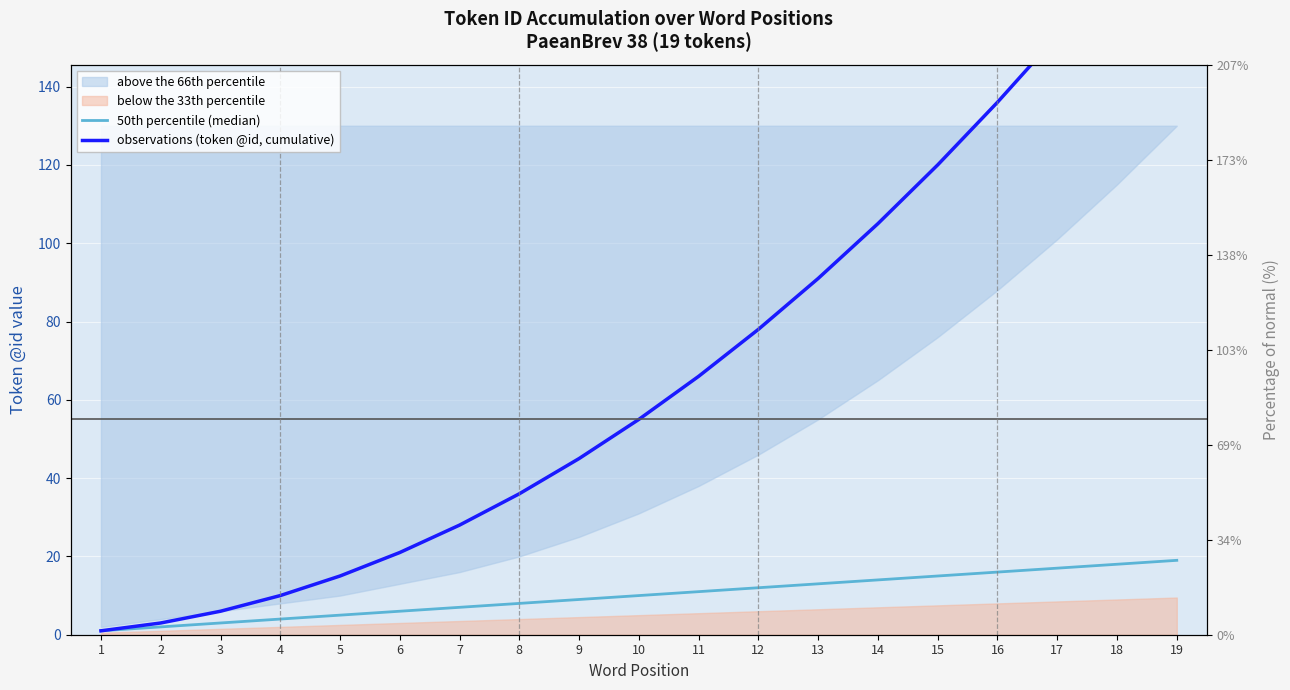

How many values in the 50th percentile (median) series are below 10?

9